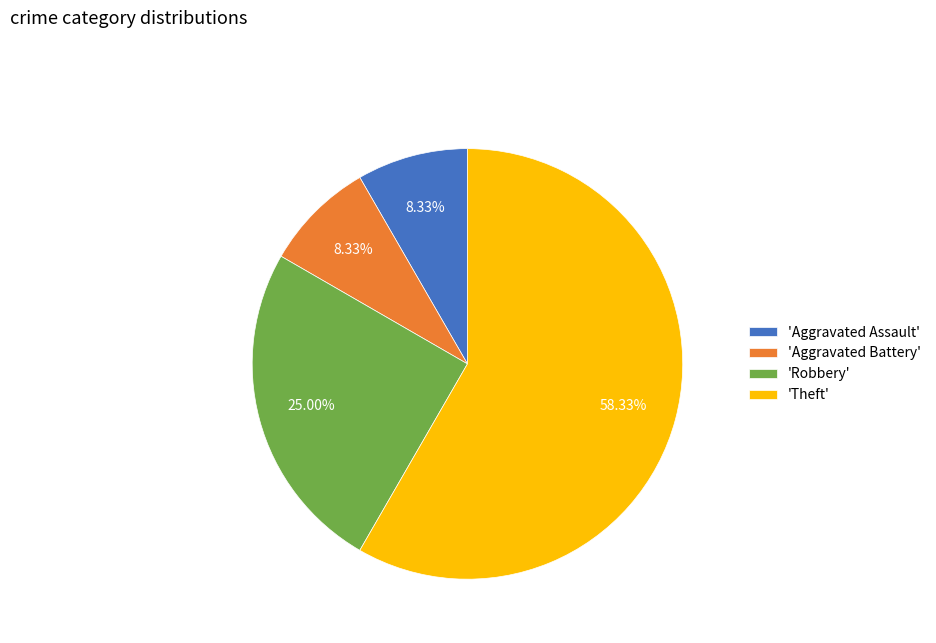

Is 'Aggravated Assault' the majority of the pie?

No